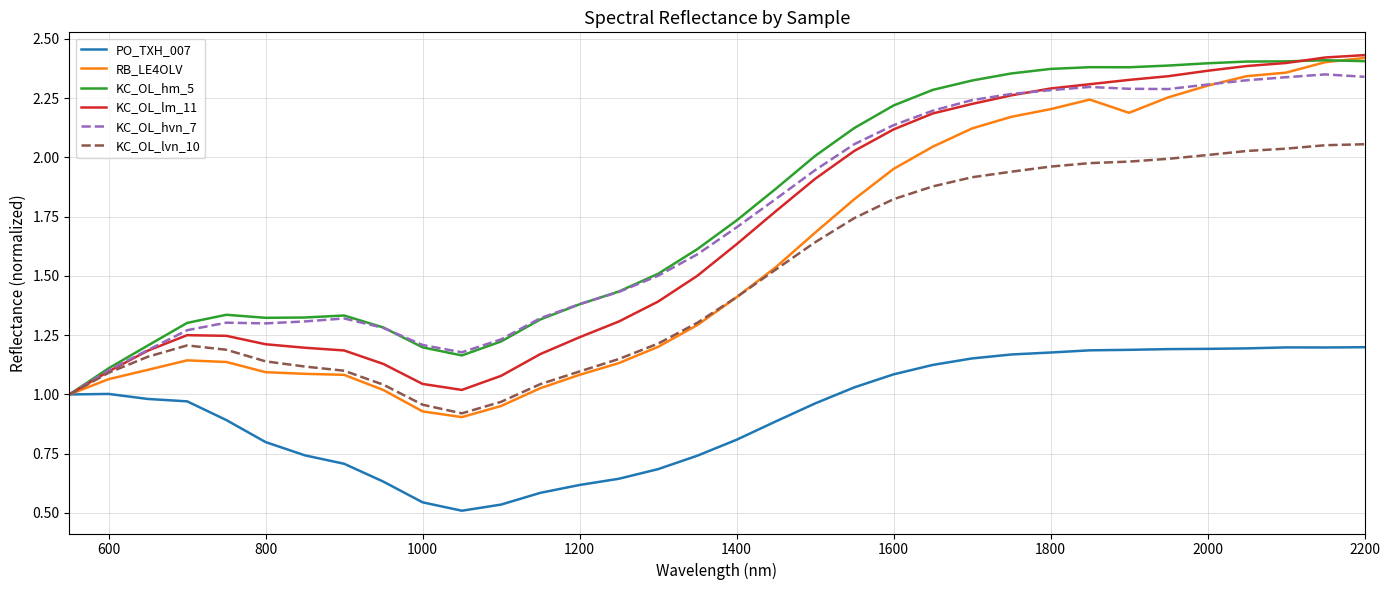

The PO_TXH_007 series shows 0.7 at 2000. True or false?

False